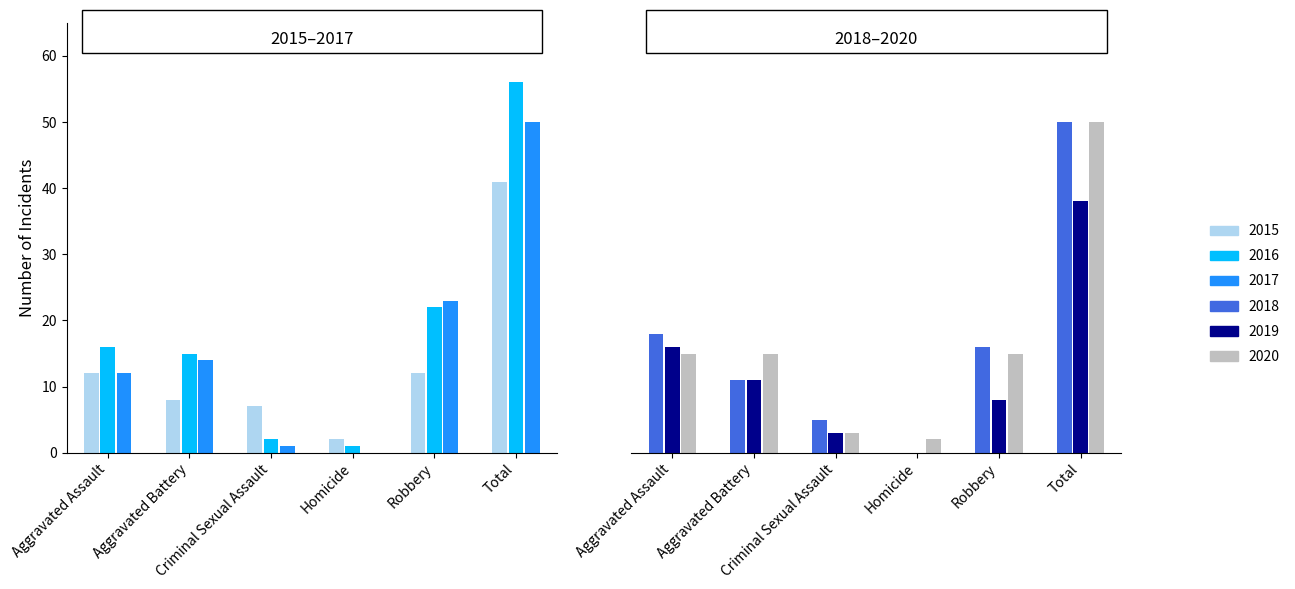

What is the value of the 2016 bar at the 6th from the left?

56